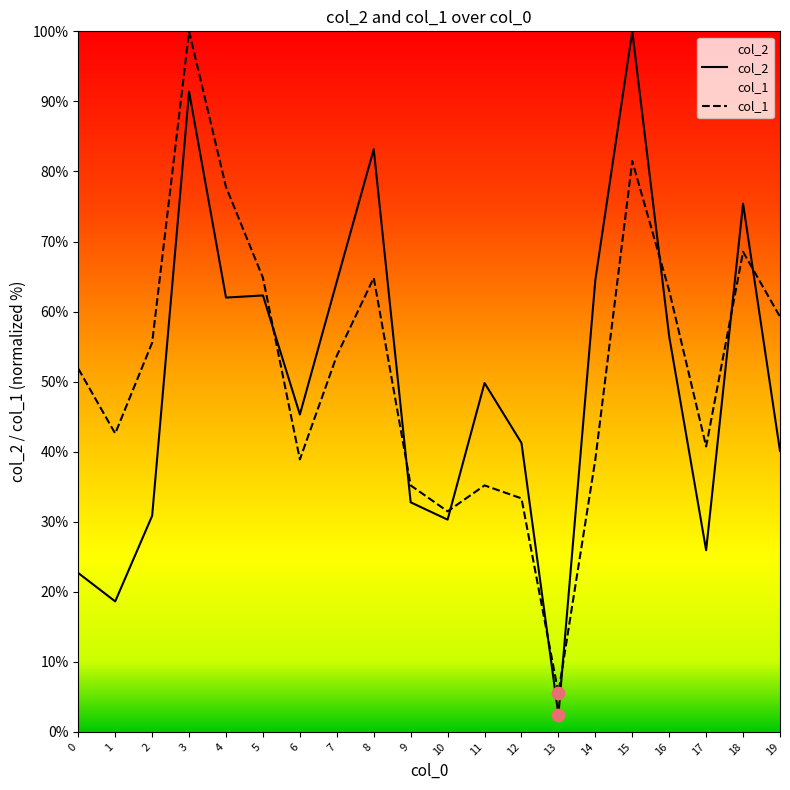

At how many categories does at least one series exceed 91?

2